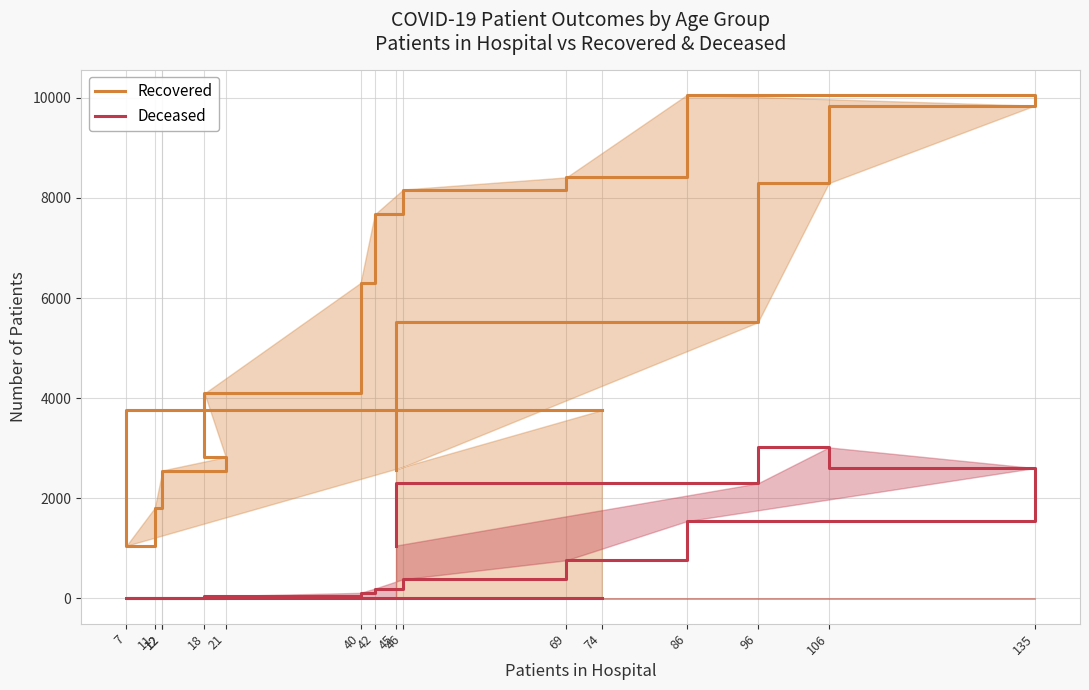

Which category has the lowest value in the Recovered series?

7